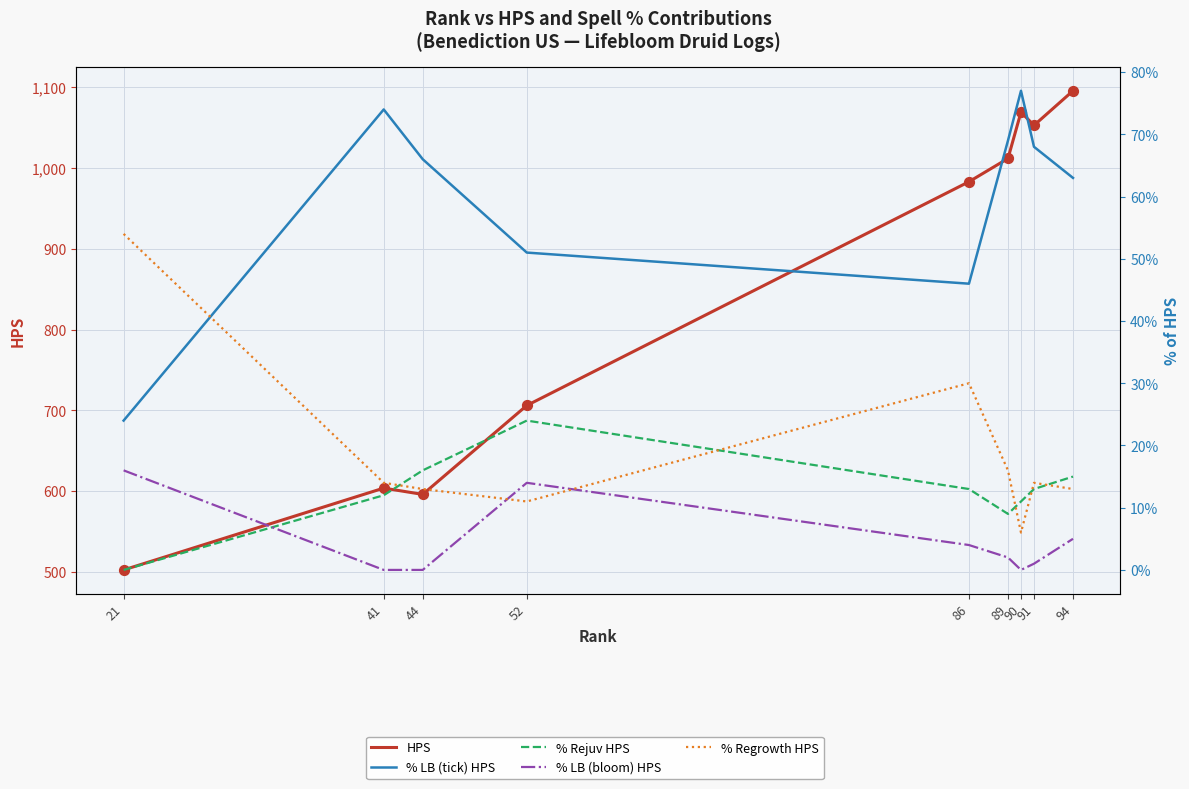

What is the total value across all series at 41?

604.8